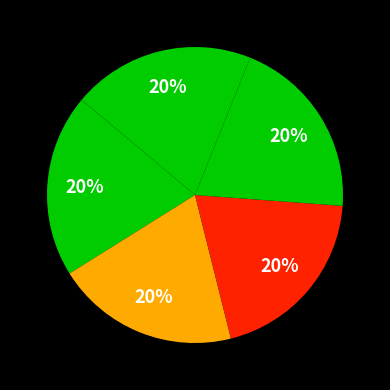

How many slices are in this pie chart?

5